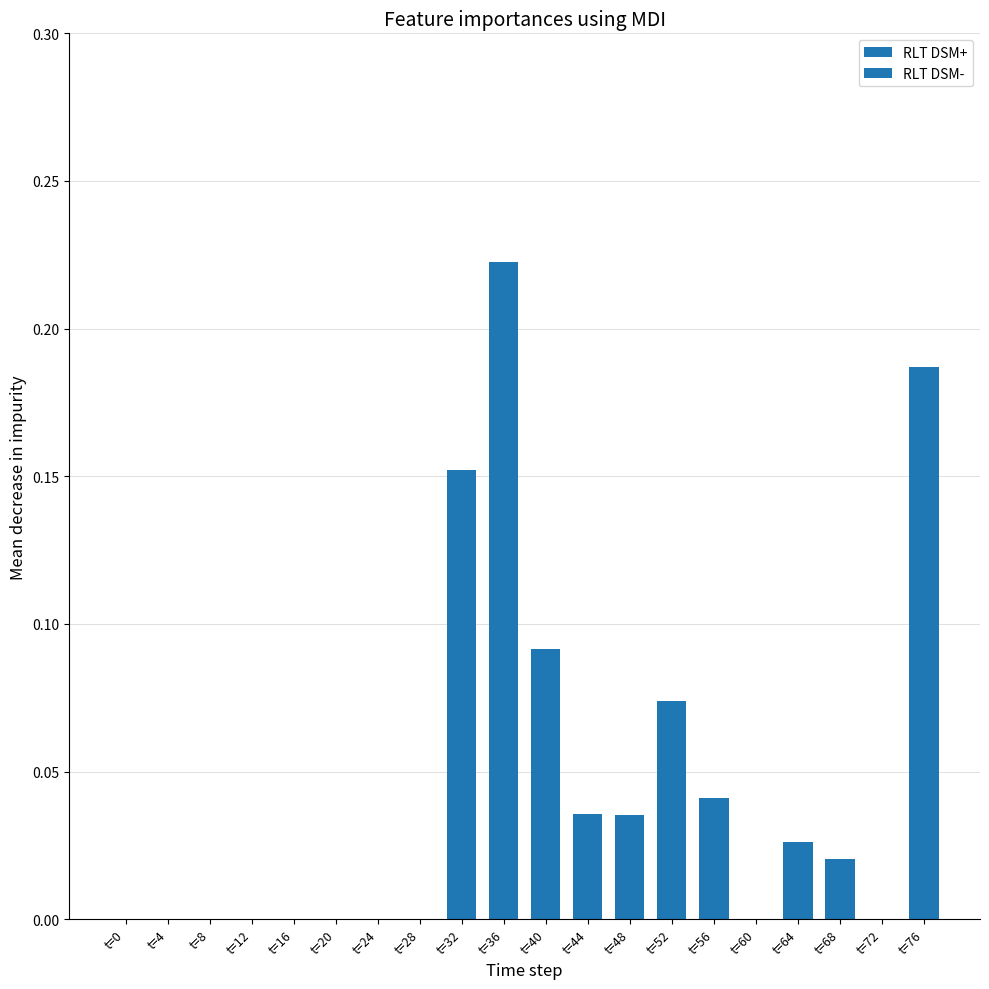

Count the number of categories in the chart.

20